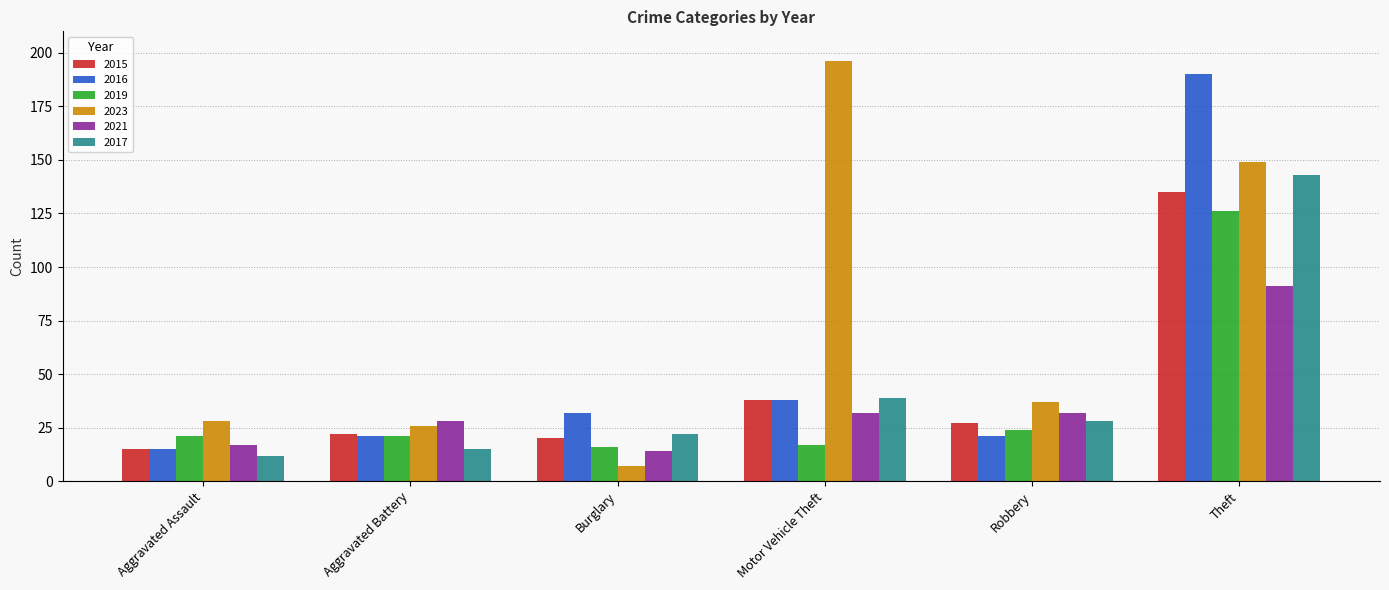

The value of 2017 at Burglary is 12. True or false?

False